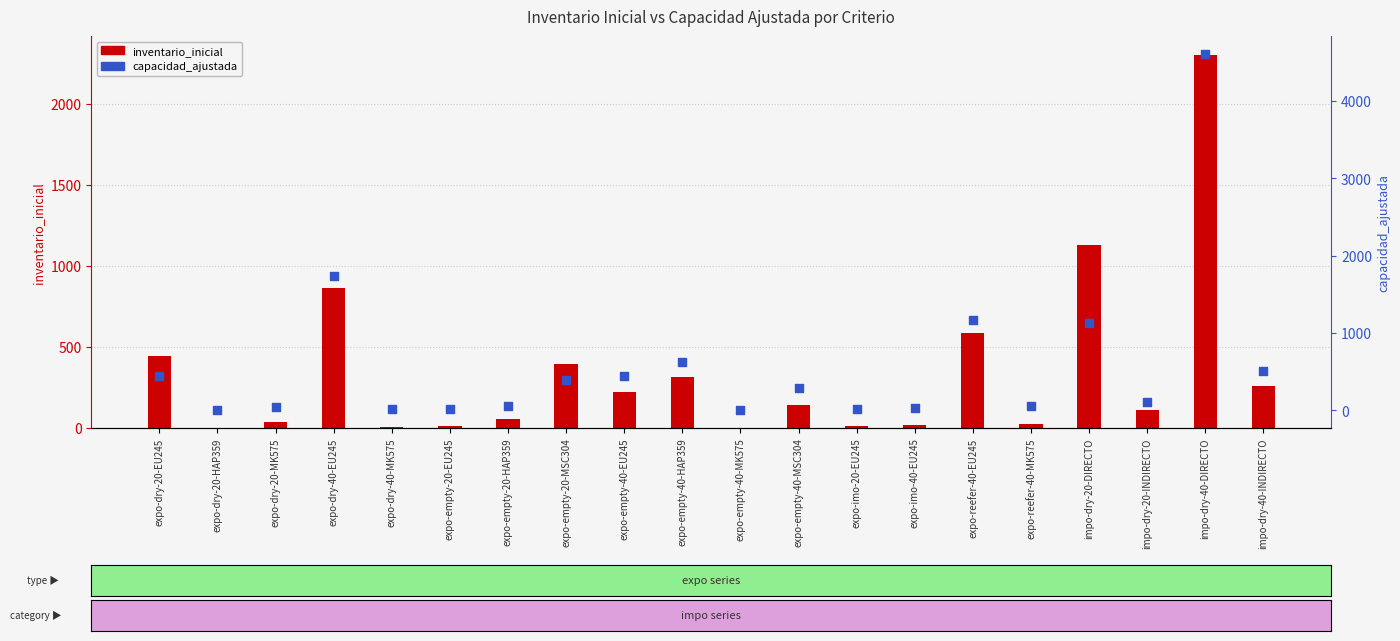

Which series reaches the minimum Y coordinate?

inventario_inicial